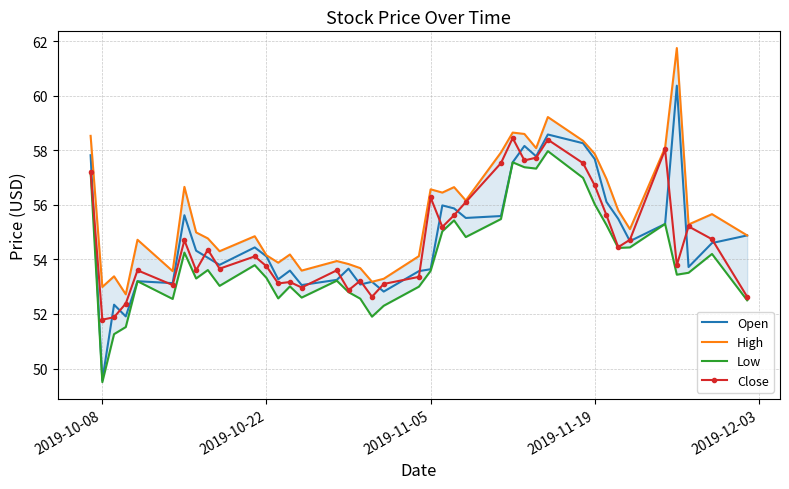

At which label does Open reach its minimum?

2019-10-08